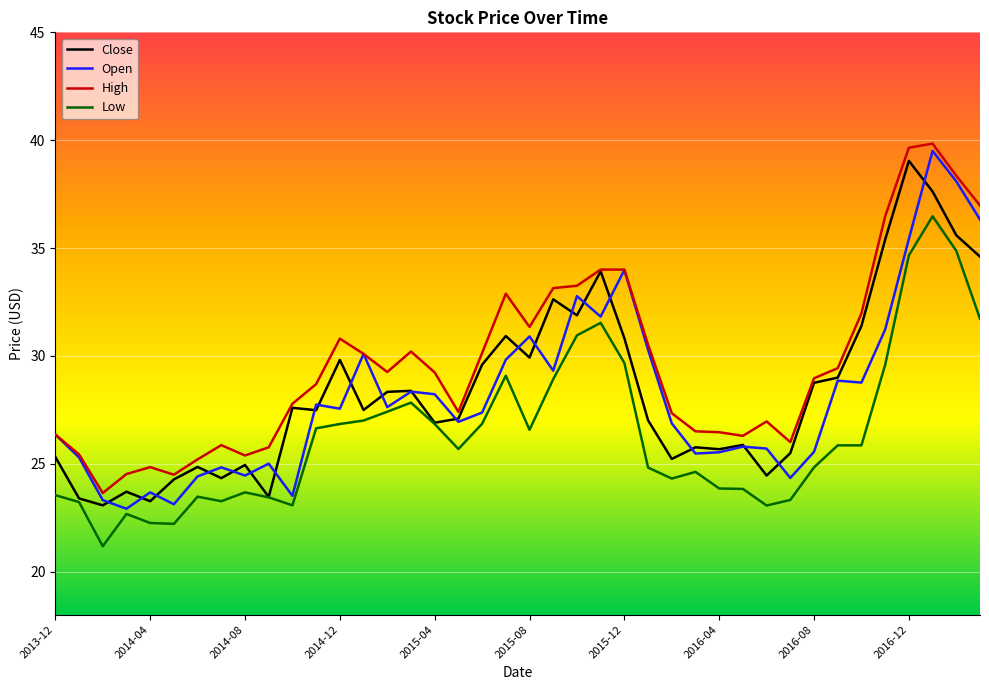

What is the minimum value shown in the chart?

21.2